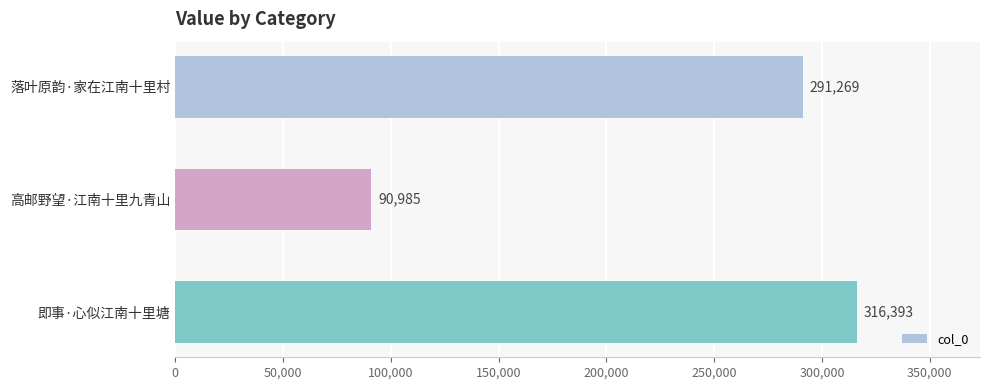

Rank the categories by value from lowest to highest.

高邮野望·江南十里九青山, 落叶原韵·家在江南十里村, 即事·心似江南十里塘